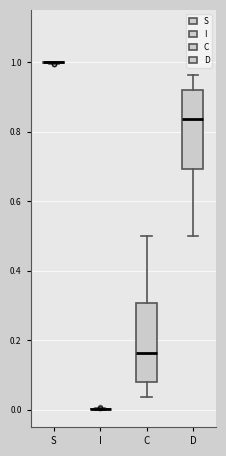

Reading left to right, read every box against the y-axis: the position of its median line, the range the box covers, and the ends of its whiskers. The values are not printed on the chart, so give them approximately, as read against the axis.

S: box collapsed to a line at 1.00, whiskers 1.00 to 1.00
I: box collapsed to a line at 0.00, whiskers 0.00 to 0.00
C: median 0.16, box 0.08 to 0.30, whiskers 0.04 to 0.50
D: median 0.84, box 0.70 to 0.92, whiskers 0.50 to 0.96